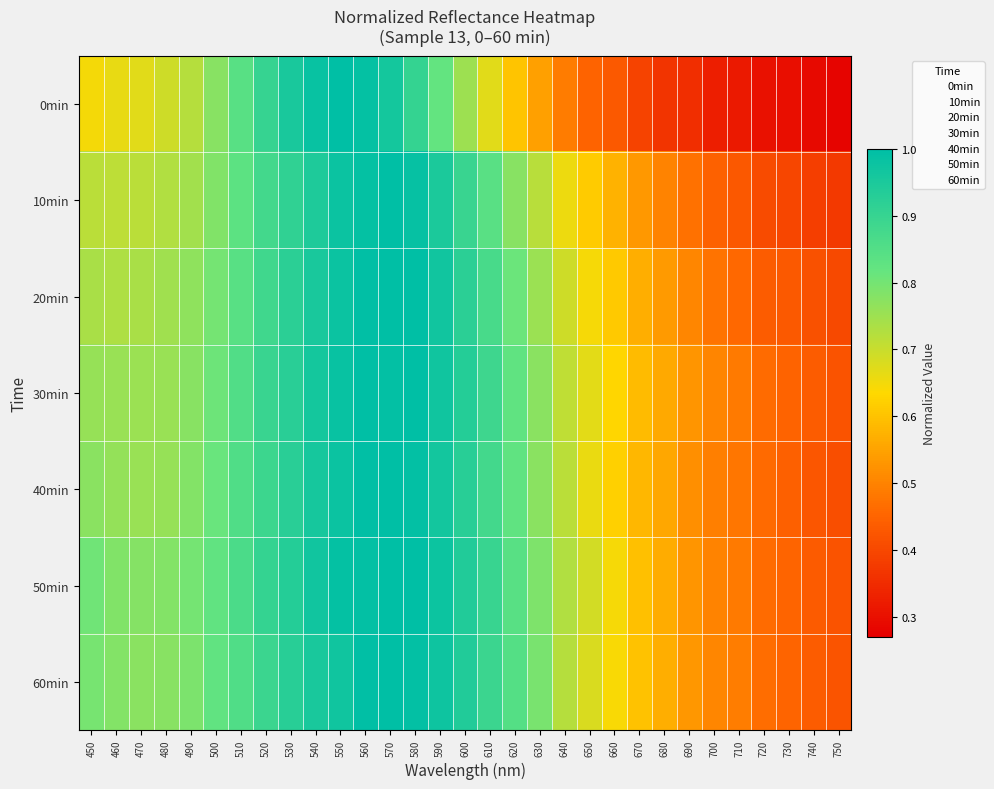

Rank the series by their maximum value, from highest to lowest.

0min, 10min, 20min, 30min, 40min, 50min, 60min